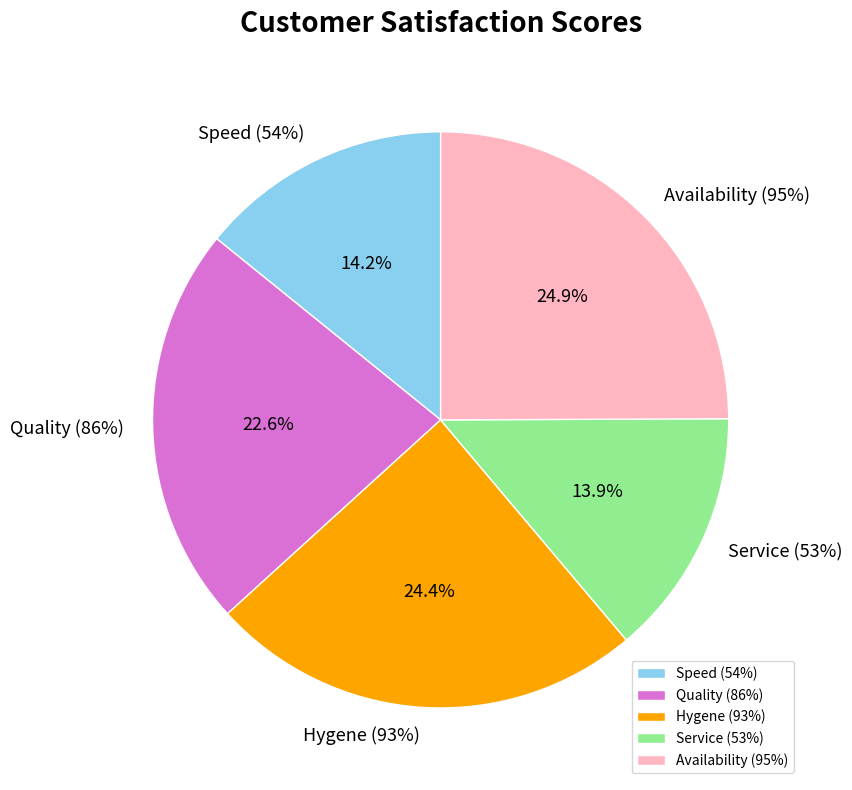

How many segments does this pie chart have?

5